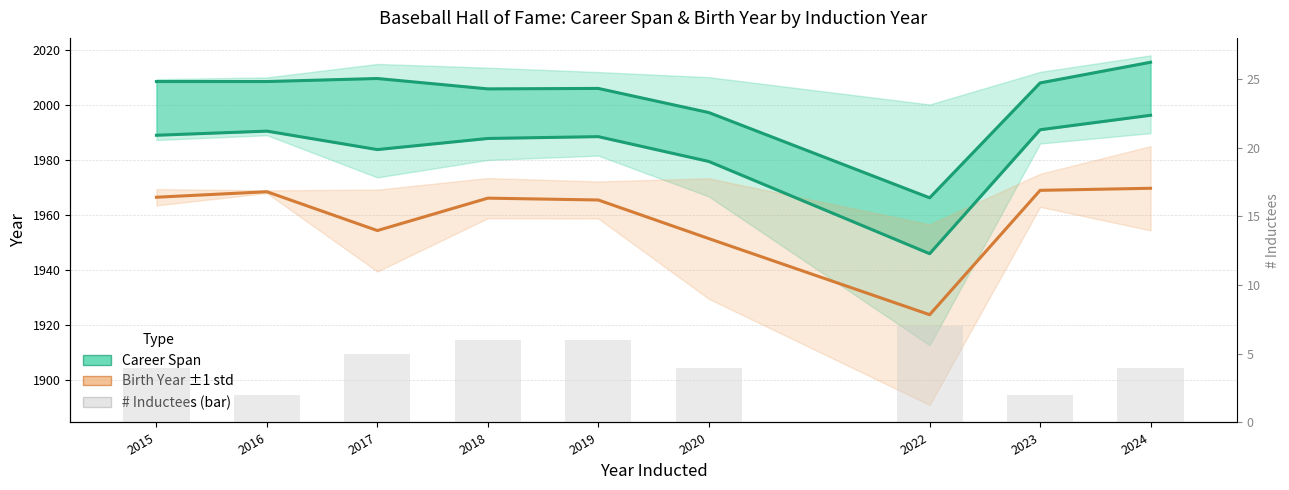

Which series has the largest range (max minus min)?

Avg Career Start